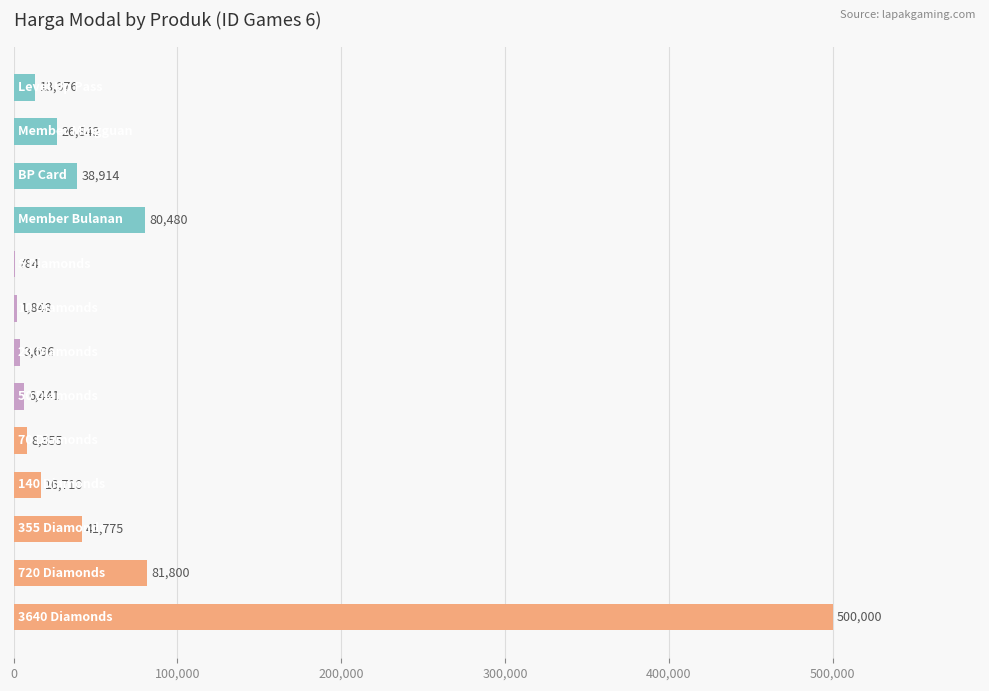

What is the greatest value displayed?

500000